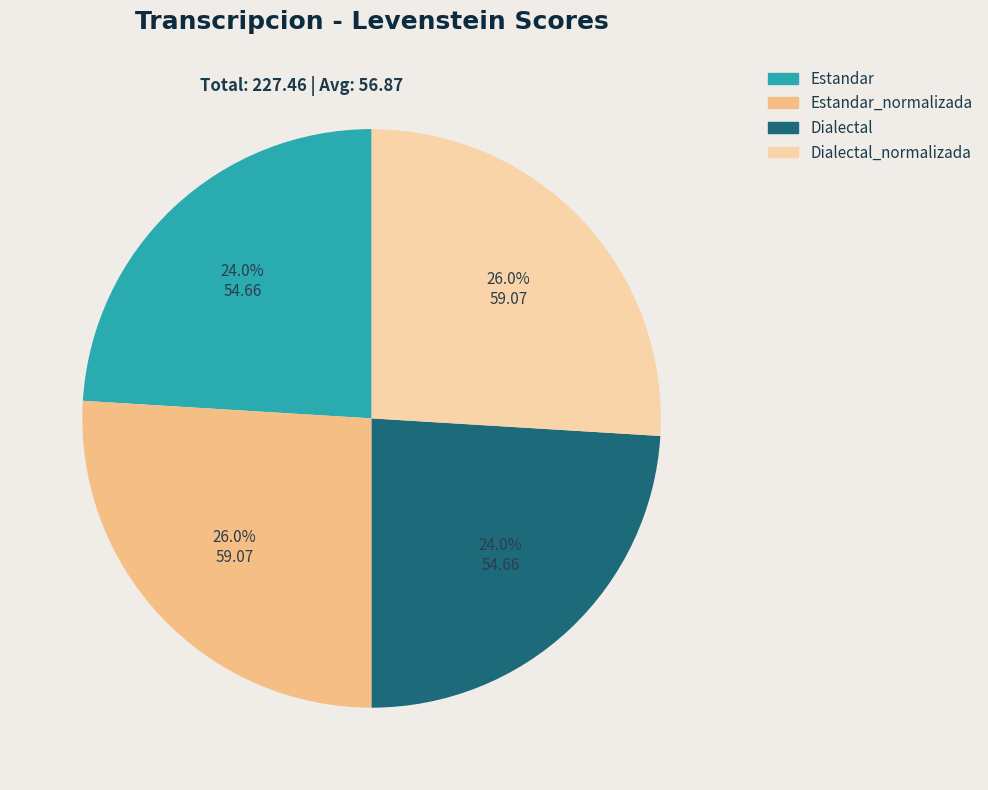

Does Dialectal_normalizada account for over 50% of the chart?

No